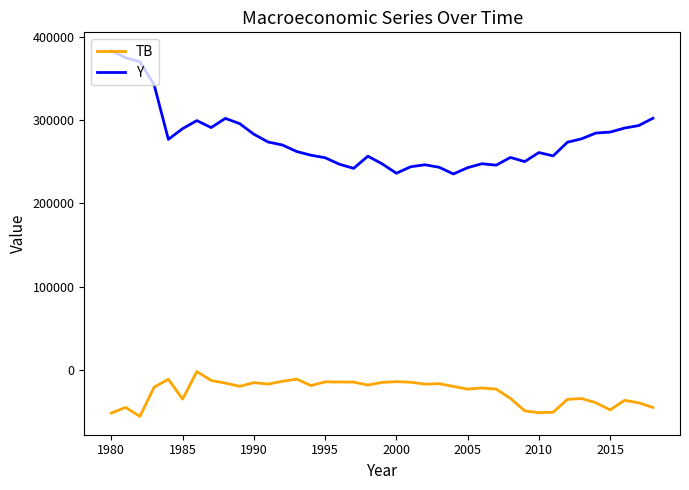

Which series has the largest total across all categories?

Y